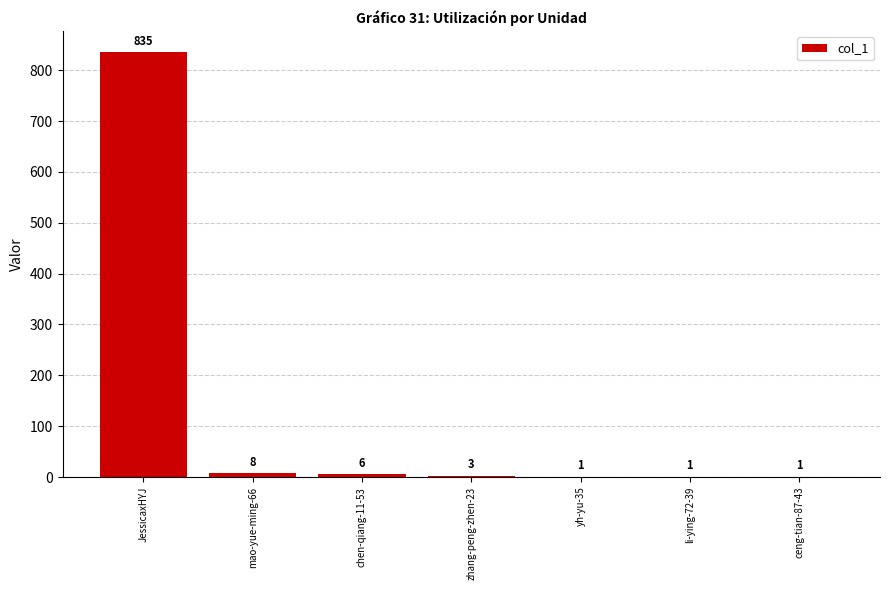

What is the greatest value displayed?

835